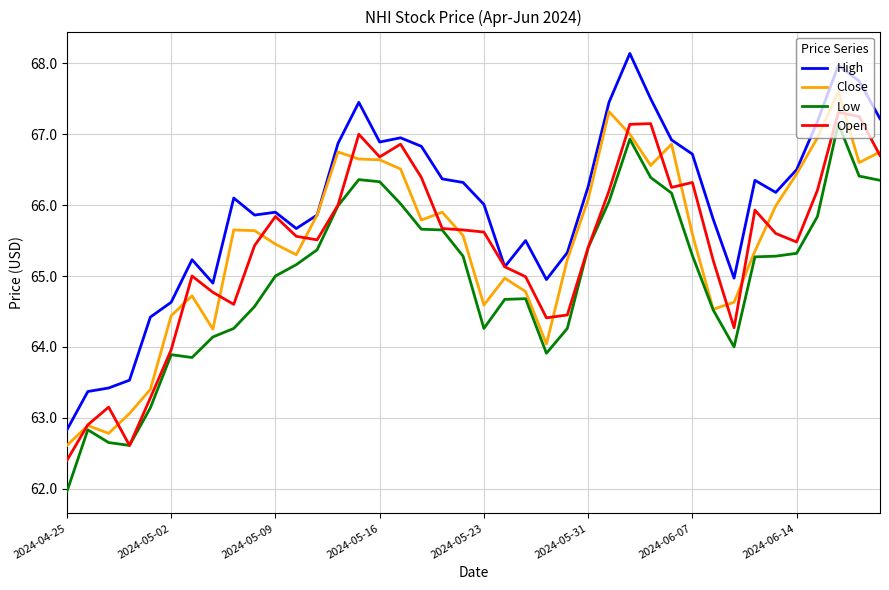

Which series has the widest spread of values?

High